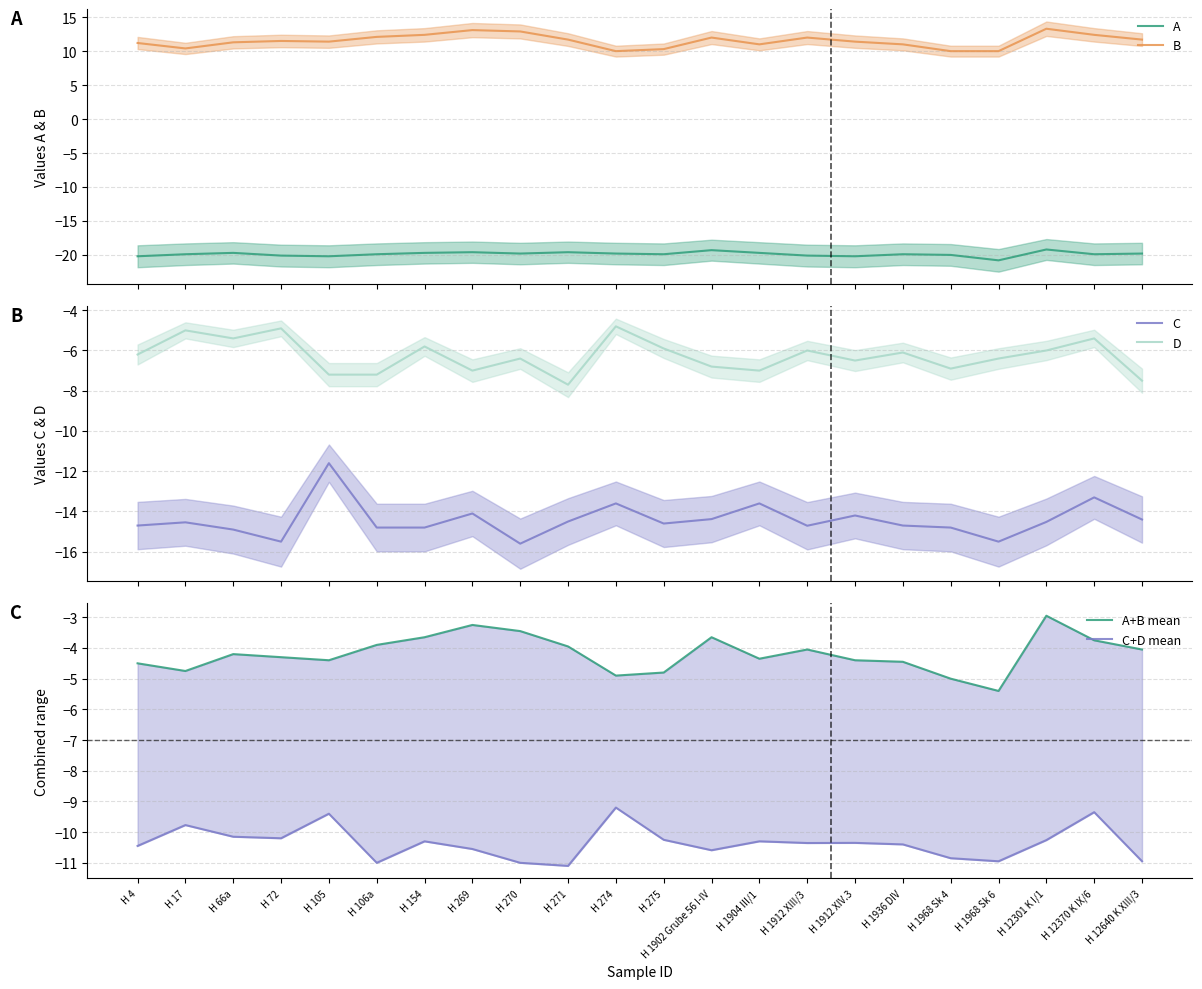

What is the maximum value for D?

-4.8